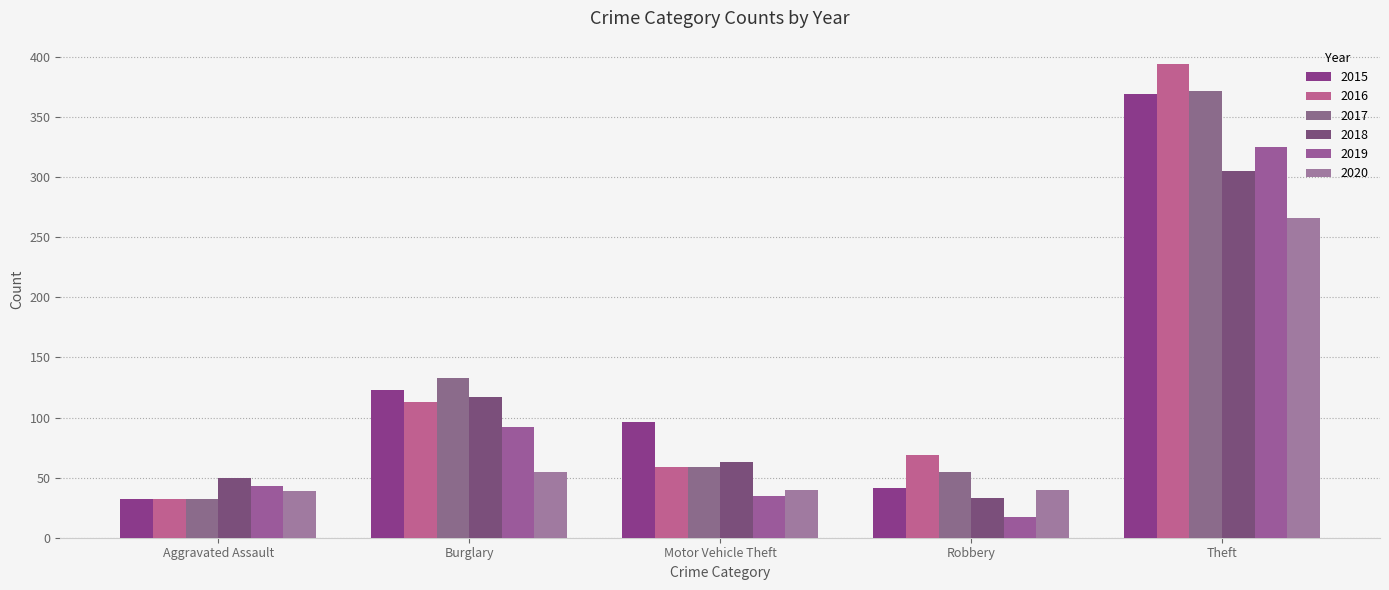

List the labels in order of 2015 value, largest first.

Theft, Burglary, Motor Vehicle Theft, Robbery, Aggravated Assault